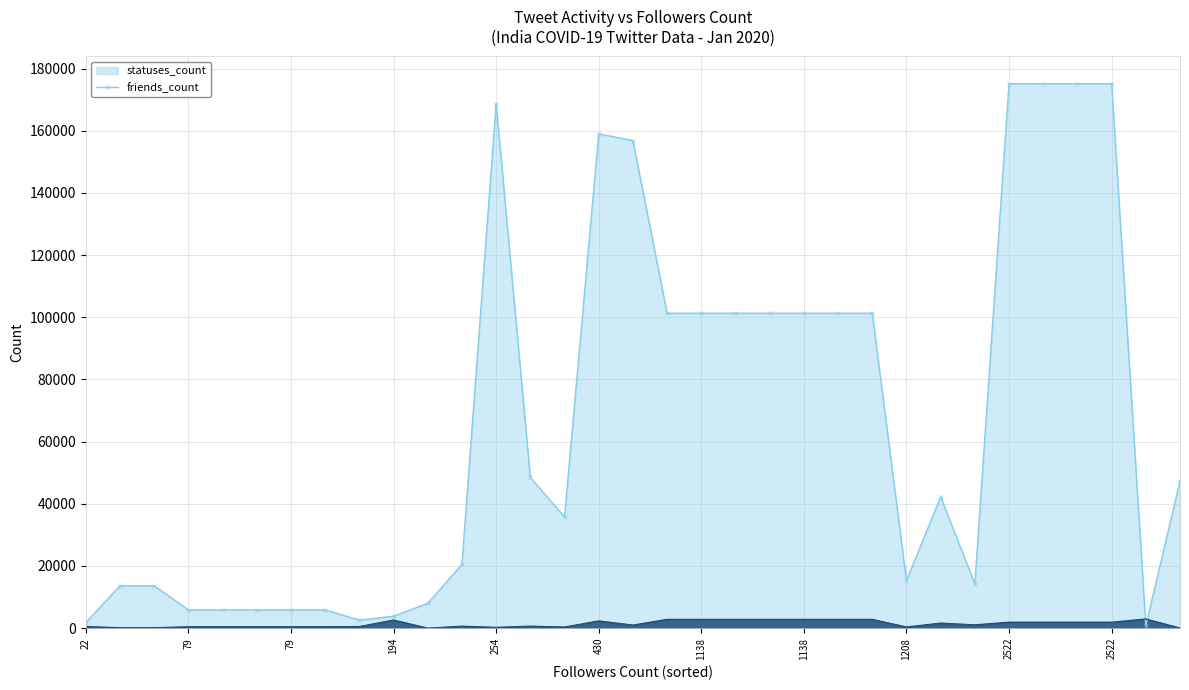

What are all the series names shown in the legend?

statuses_count, friends_count